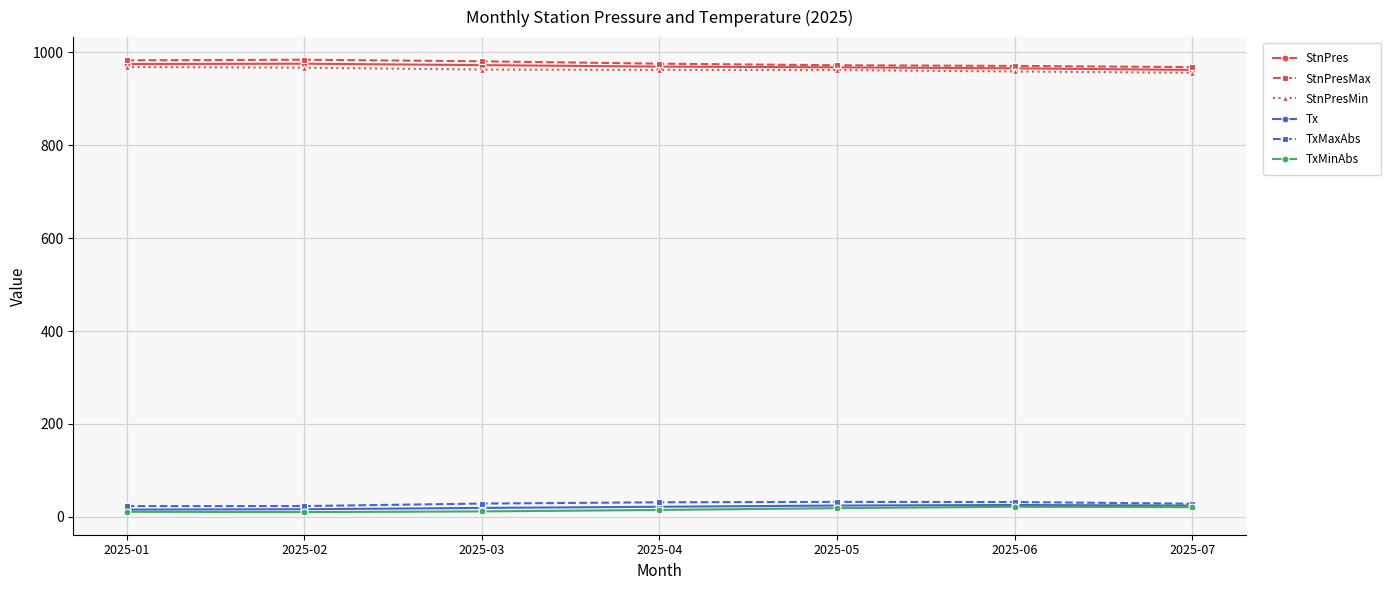

What is the difference between the maximum and minimum values in the StnPresMax series?

15.9